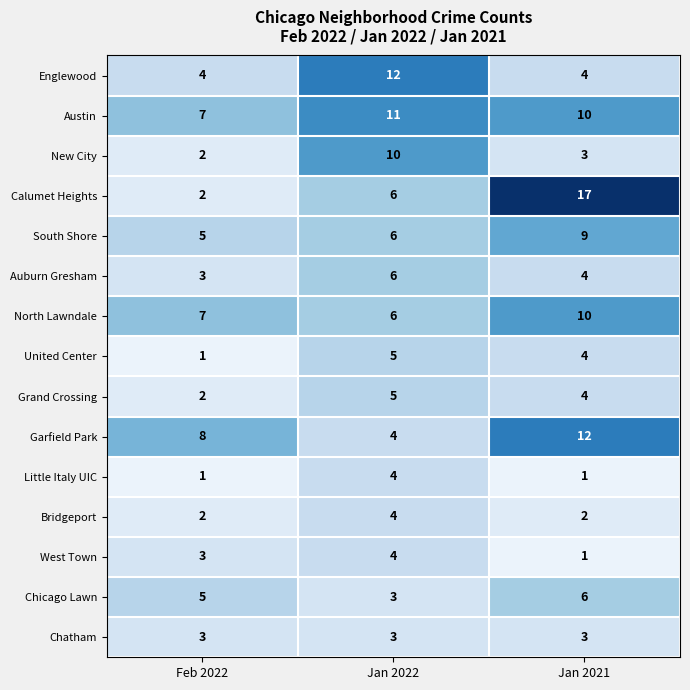

What is the sum of the Austin values at Feb 2022 and Jan 2021?

17